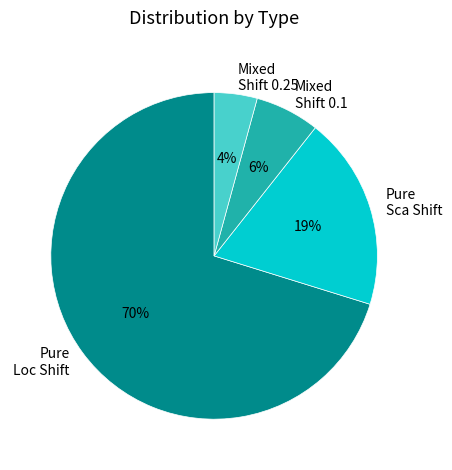

Does any single category account for the majority?

Yes